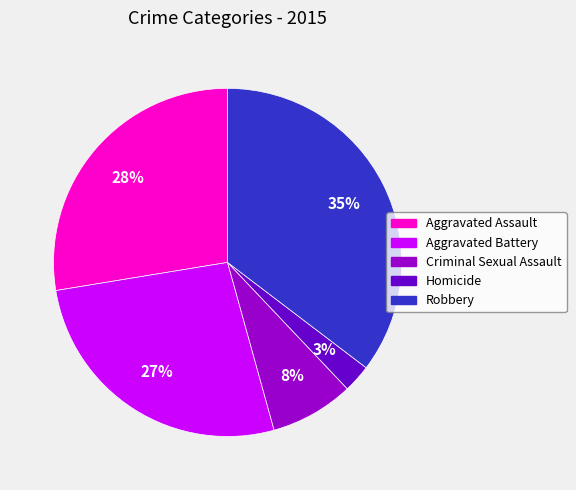

Is it true that Aggravated Assault is 38% of the pie?

False